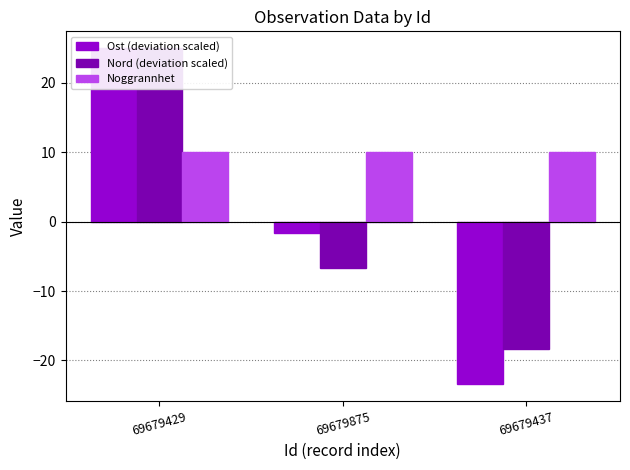

What is the label of the 2nd bar from the left?

69679875